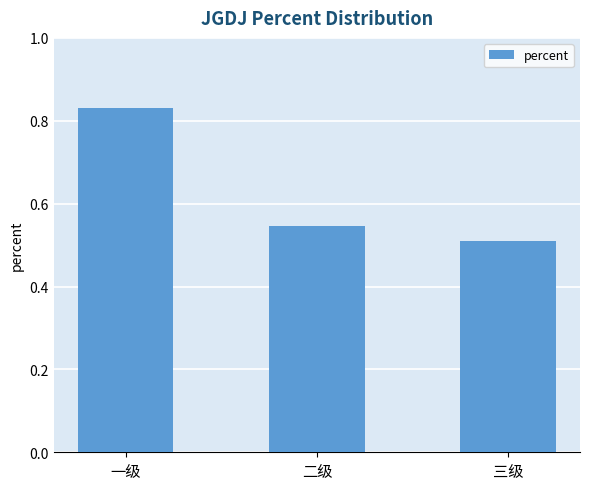

How many series are shown in this chart?

1